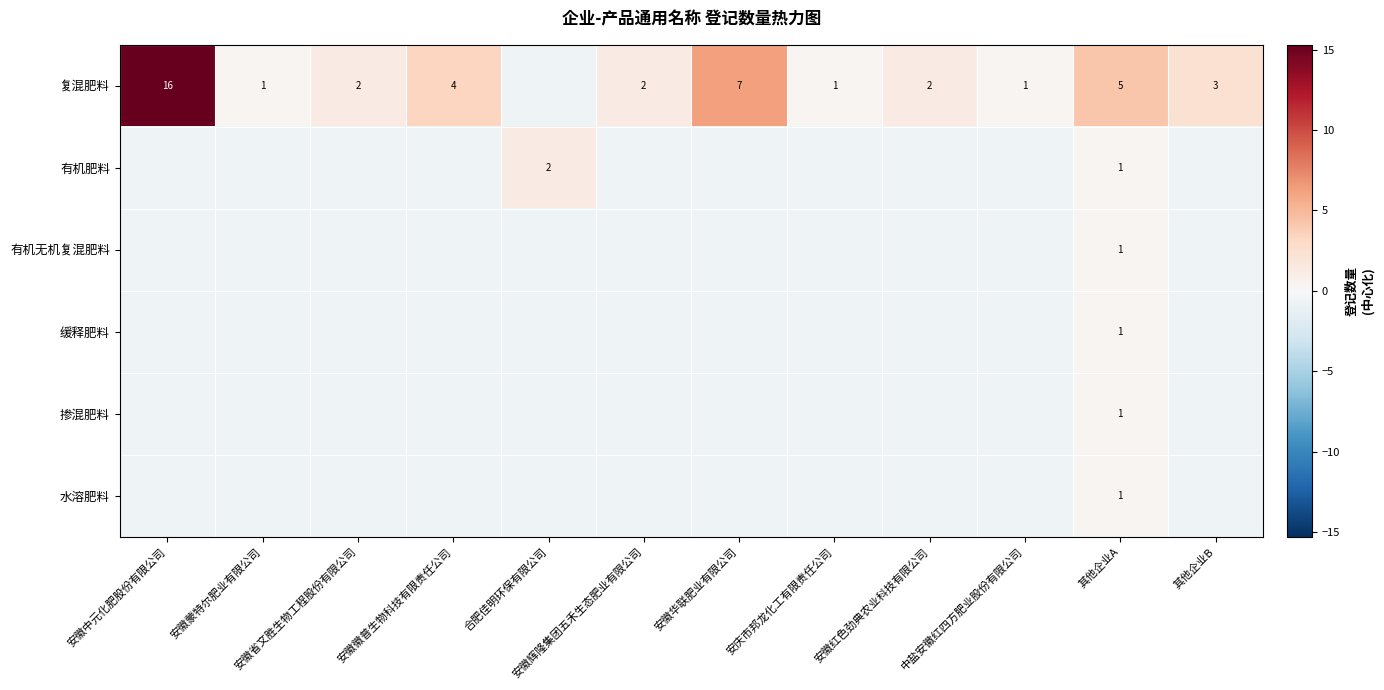

Rank the categories by 缓释肥料 value from highest to lowest.

其他企业A, 安徽中元化肥股份有限公司, 安徽蒙特尔肥业有限公司, 安徽省文胜生物工程股份有限公司, 安徽徽普生物科技有限责任公司, 合肥佳明环保有限公司, 安徽辉隆集团五禾生态肥业有限公司, 安徽华联肥业有限公司, 安庆市邦龙化工有限责任公司, 安徽红色劲典农业科技有限公司, 中盐安徽红四方肥业股份有限公司, 其他企业B